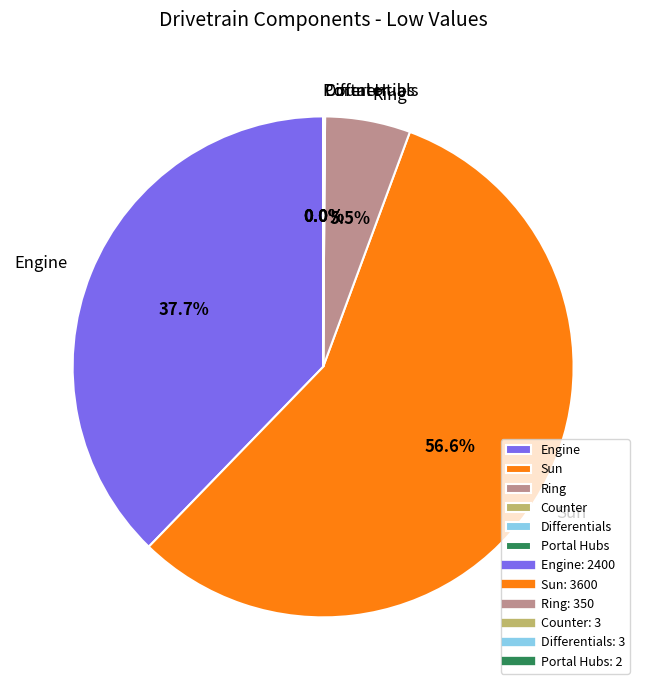

Combined, do Engine and Sun account for over 50%?

Yes